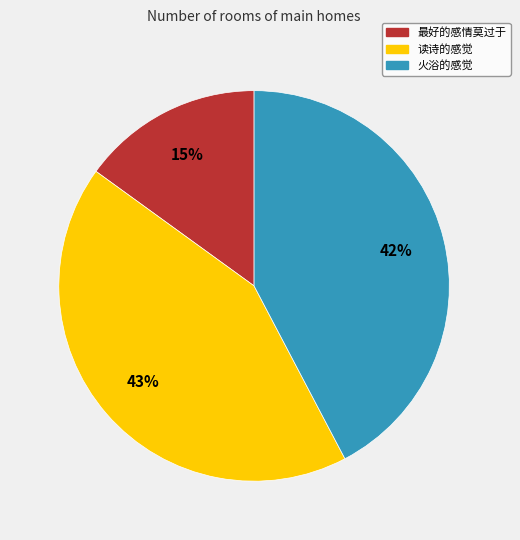

Is 最好的感情莫过于 the majority of the pie?

No